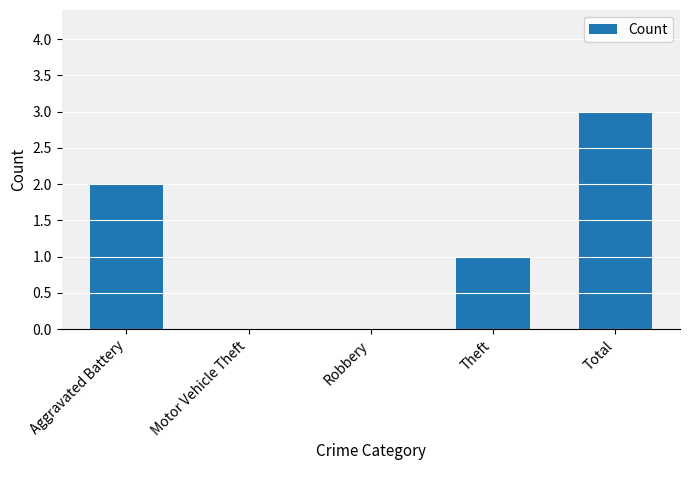

Is it true that the value at Aggravated Battery is 3?

False